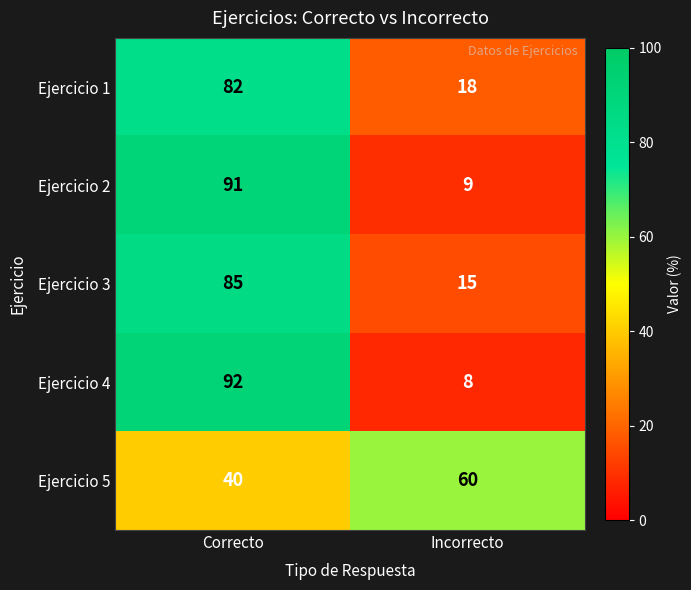

What is the total value across all series at Incorrecto?

110